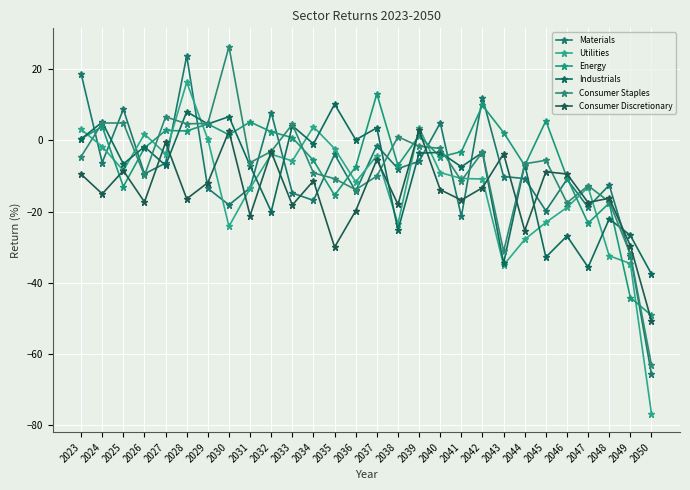

How many data points does each series have?

28